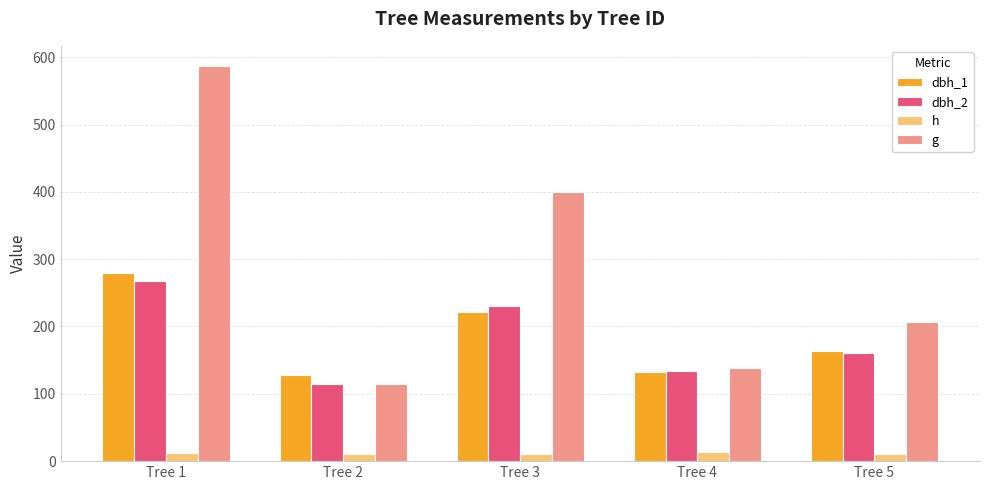

Count the h values in the range 10 to 12.

3